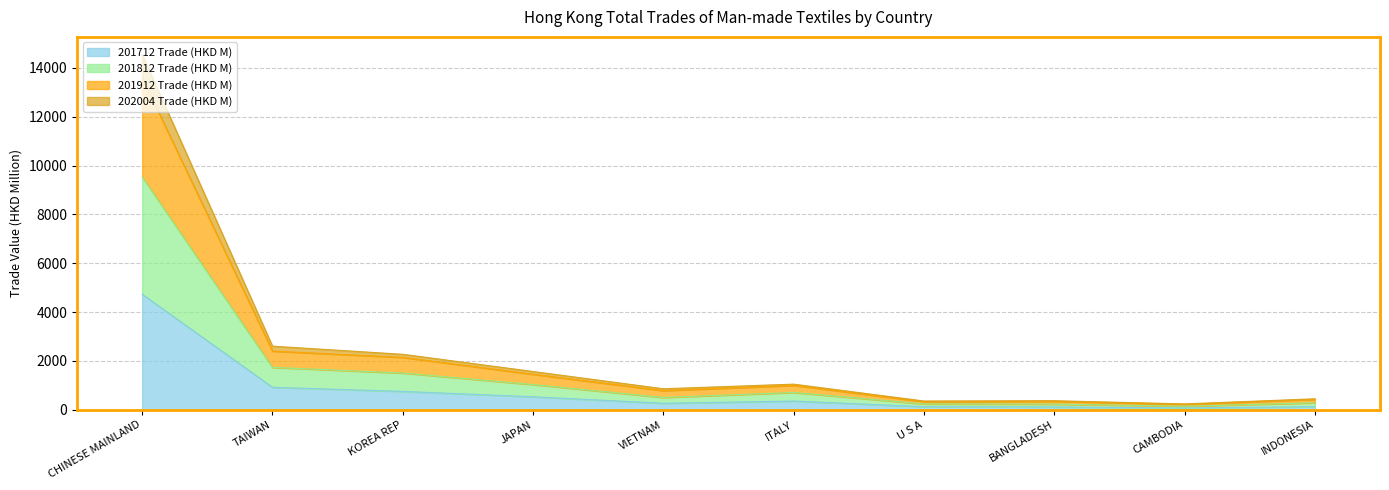

What is the maximum value for 201712 Trade (HKD M)?

4728.7